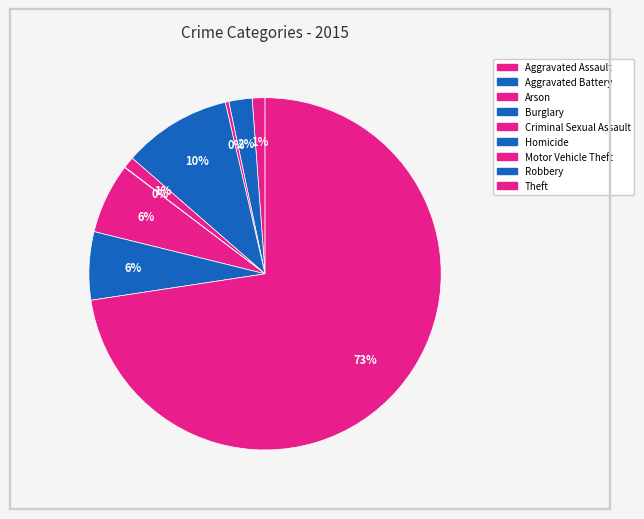

Is the sum of Robbery and Motor Vehicle Theft greater than half?

No